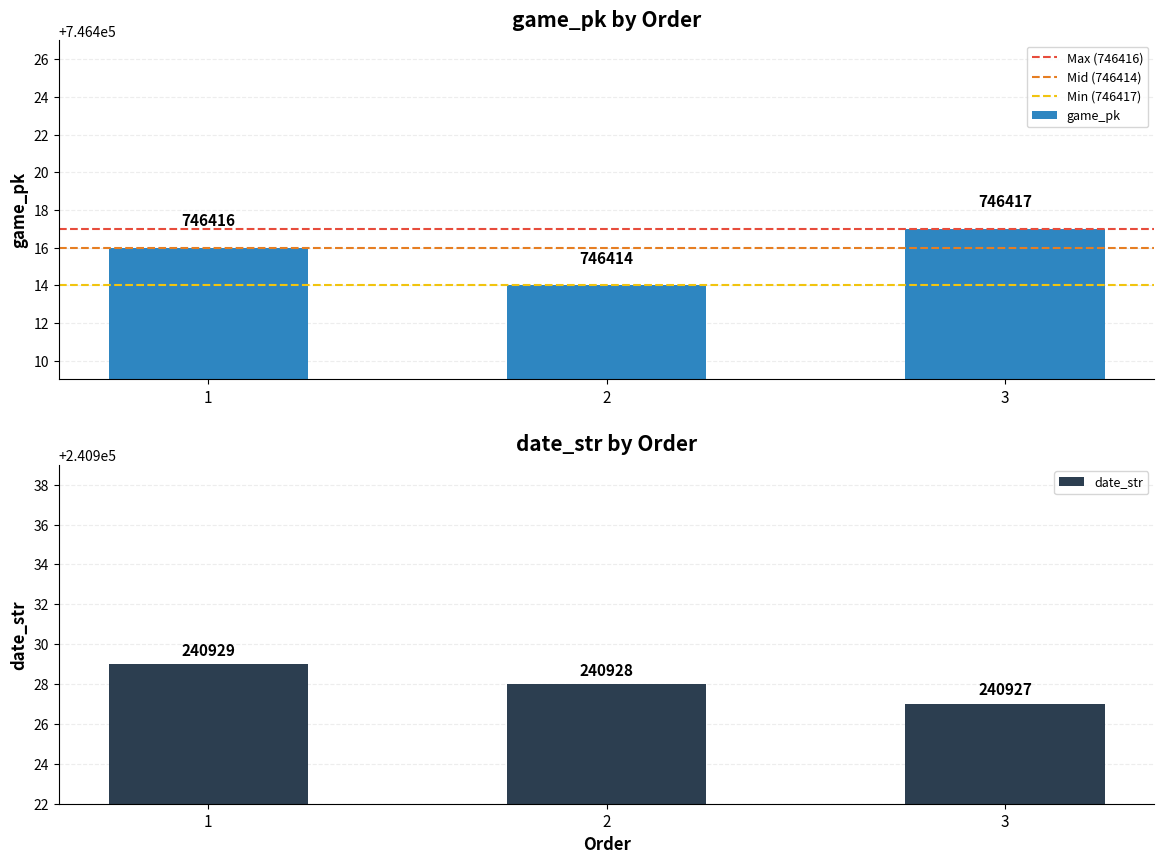

What are all the series names shown in the legend?

game_pk, date_str